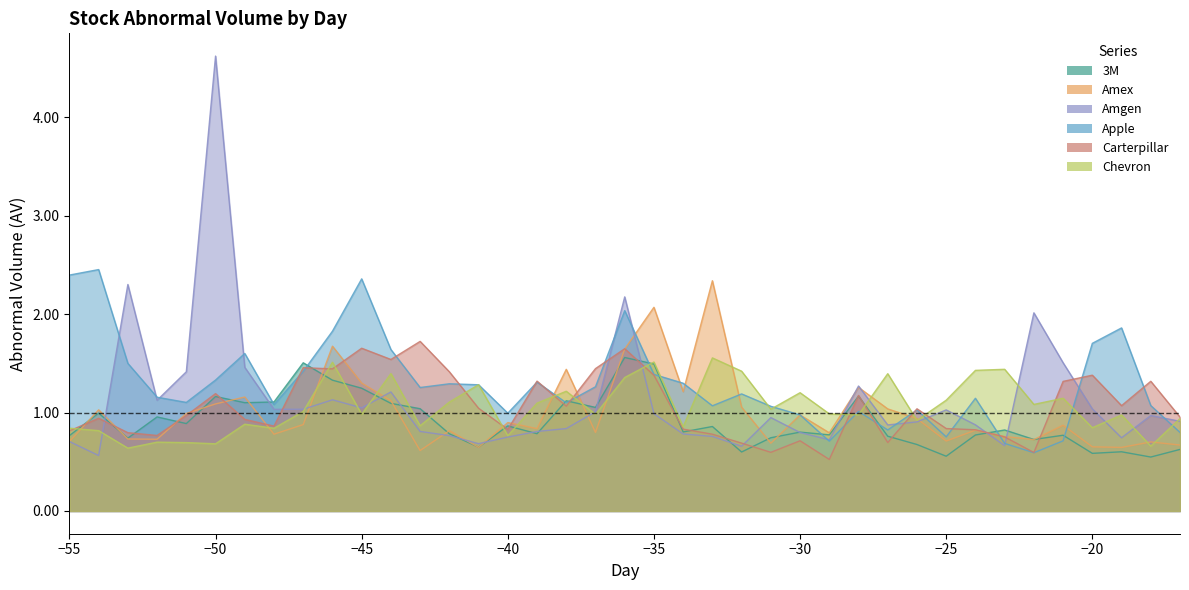

Reading right to left, list all the values displayed in this chart.

3M: -17=0.6	-18=0.5	-19=0.6	-20=0.6	-21=0.8	-22=0.7	-23=0.8	-24=0.8	-25=0.6	-26=0.7	-27=0.8	-28=1.2	-29=0.8	-30=0.8	-31=0.7	-32=0.6	-33=0.9	-34=0.8	-35=1.5	-36=1.6	-37=1.1	-38=1.1	-39=0.8	-40=0.9	-41=0.6	-42=0.8	-43=1.0	-44=1.1	-45=1.2	-46=1.3	-47=1.5	-48=1.1	-49=1.1	-50=1.2	-51=0.9	-52=1.0	-53=0.7	-54=1.0	-55=0.8
Amex: -17=0.7	-18=0.7	-19=0.6	-20=0.7	-21=0.9	-22=0.7	-23=0.8	-24=0.8	-25=0.7	-26=0.9	-27=1.0	-28=1.3	-29=0.8	-30=1.0	-31=0.7	-32=1.1	-33=2.3	-34=1.2	-35=2.1	-36=1.6	-37=0.8	-38=1.4	-39=0.8	-40=0.9	-41=0.6	-42=0.8	-43=0.6	-44=1.1	-45=1.3	-46=1.7	-47=0.9	-48=0.8	-49=1.2	-50=1.1	-51=1.0	-52=0.7	-53=0.7	-54=1.0	-55=0.7
Amgen: -17=0.9	-18=1.0	-19=0.7	-20=1.0	-21=1.5	-22=2.0	-23=0.7	-24=0.9	-25=1.0	-26=0.9	-27=0.9	-28=1.3	-29=0.7	-30=0.8	-31=0.9	-32=0.7	-33=0.8	-34=0.8	-35=1.0	-36=2.2	-37=1.0	-38=0.8	-39=0.8	-40=0.8	-41=0.7	-42=0.8	-43=0.8	-44=1.2	-45=1.0	-46=1.1	-47=1.0	-48=1.0	-49=1.5	-50=4.6	-51=1.4	-52=1.1	-53=2.3	-54=0.6	-55=0.7
Apple: -17=0.8	-18=1.1	-19=1.9	-20=1.7	-21=0.7	-22=0.6	-23=0.7	-24=1.1	-25=0.8	-26=1.0	-27=0.8	-28=1.0	-29=0.7	-30=1.0	-31=1.1	-32=1.2	-33=1.1	-34=1.3	-35=1.4	-36=2.0	-37=1.3	-38=1.1	-39=1.3	-40=1.0	-41=1.3	-42=1.3	-43=1.3	-44=1.6	-45=2.4	-46=1.8	-47=1.4	-48=1.1	-49=1.6	-50=1.3	-51=1.1	-52=1.2	-53=1.5	-54=2.5	-55=2.4
Carterpillar: -17=1.0	-18=1.3	-19=1.1	-20=1.4	-21=1.3	-22=0.6	-23=0.8	-24=0.8	-25=0.8	-26=1.0	-27=0.7	-28=1.2	-29=0.5	-30=0.7	-31=0.6	-32=0.7	-33=0.8	-34=0.8	-35=1.4	-36=1.6	-37=1.4	-38=1.1	-39=1.3	-40=0.8	-41=1.0	-42=1.4	-43=1.7	-44=1.5	-45=1.7	-46=1.4	-47=1.5	-48=0.9	-49=0.9	-50=1.2	-51=1.0	-52=0.8	-53=0.8	-54=0.9	-55=0.8
Chevron: -17=0.9	-18=0.7	-19=1.0	-20=0.8	-21=1.1	-22=1.1	-23=1.4	-24=1.4	-25=1.1	-26=0.9	-27=1.4	-28=1.0	-29=1.0	-30=1.2	-31=1.0	-32=1.4	-33=1.6	-34=0.9	-35=1.5	-36=1.4	-37=1.0	-38=1.2	-39=1.1	-40=0.8	-41=1.3	-42=1.1	-43=0.9	-44=1.4	-45=1.0	-46=1.5	-47=1.0	-48=0.8	-49=0.9	-50=0.7	-51=0.7	-52=0.7	-53=0.6	-54=0.8	-55=0.8